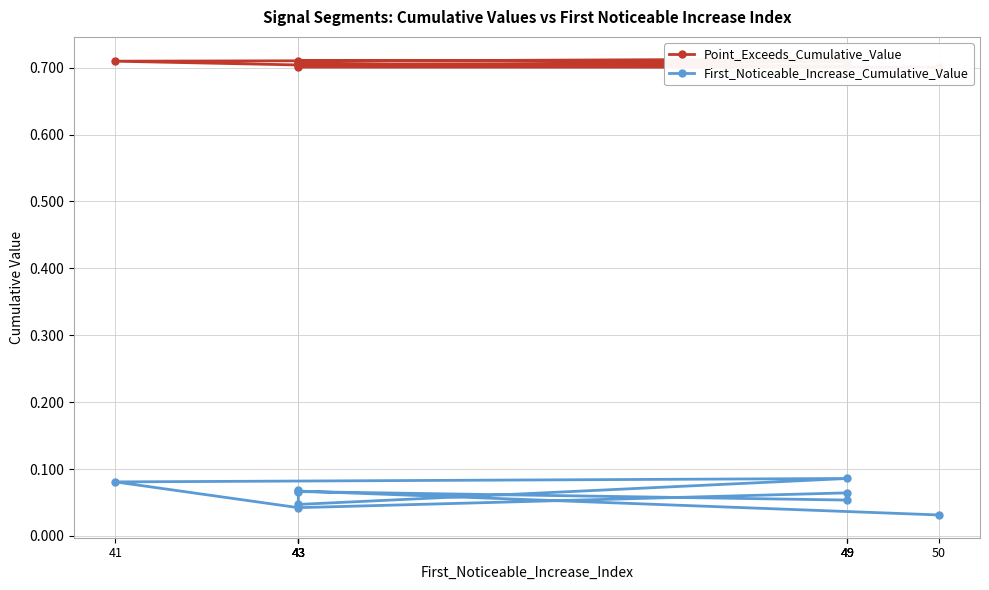

True or false: Point_Exceeds_Cumulative_Value and First_Noticeable_Increase_Cumulative_Value cross at least once.

False